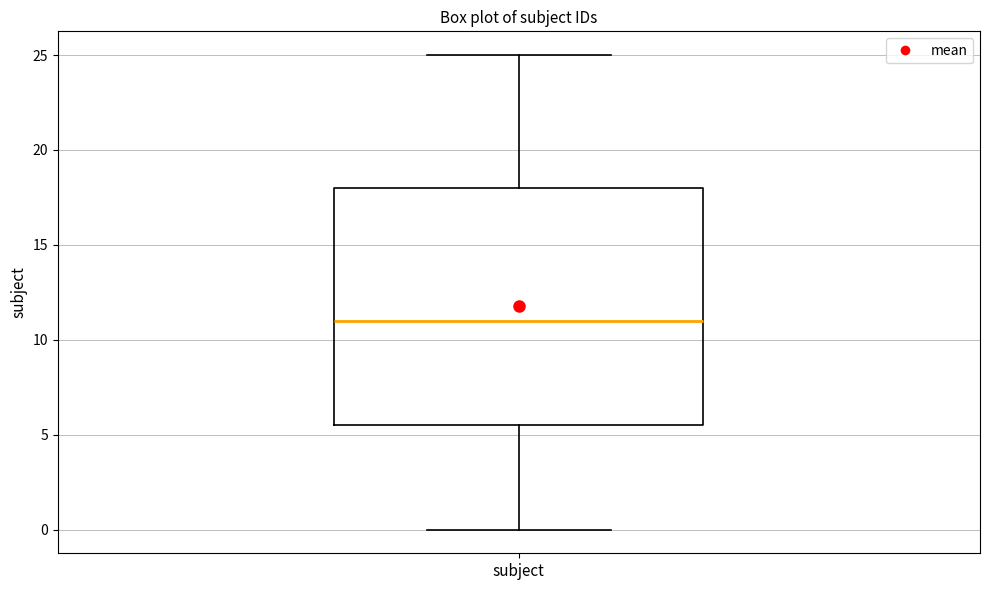

Where is the upper edge of the box for subject on the y-axis? The values are not printed on the chart, so give them approximately, as read against the axis.

18.0